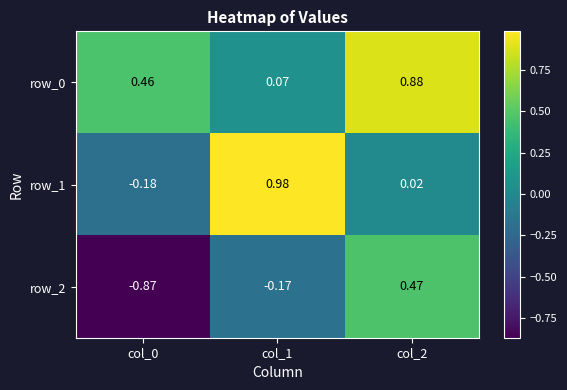

At which label is row_0 closest to 0?

col_1